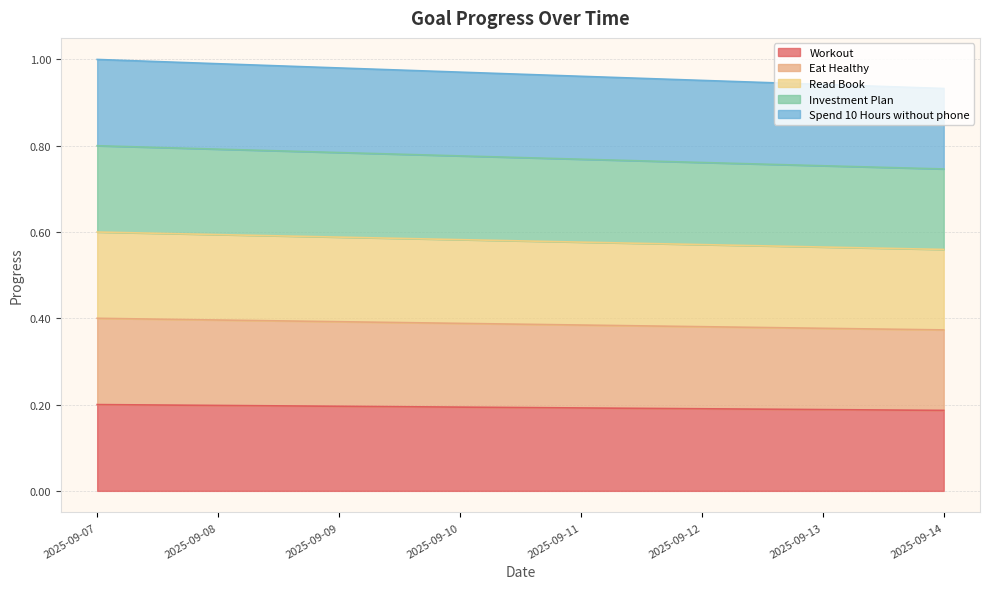

Reading left to right, extract all data points from this chart.

Workout: 0.2	0.2	0.2	0.2	0.2	0.2	0.2	0.2
Eat Healthy: 0.4	0.4	0.4	0.4	0.4	0.4	0.4	0.4
Read Book: 0.6	0.6	0.6	0.6	0.6	0.6	0.6	0.6
Investment Plan: 0.8	0.8	0.8	0.8	0.8	0.8	0.8	0.7
Spend 10 Hours without phone: 1.0	1.0	1.0	1.0	1.0	1.0	0.9	0.9